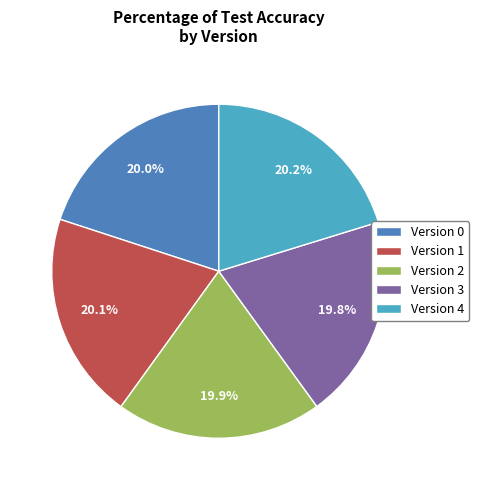

Count the number of slices in the pie.

5